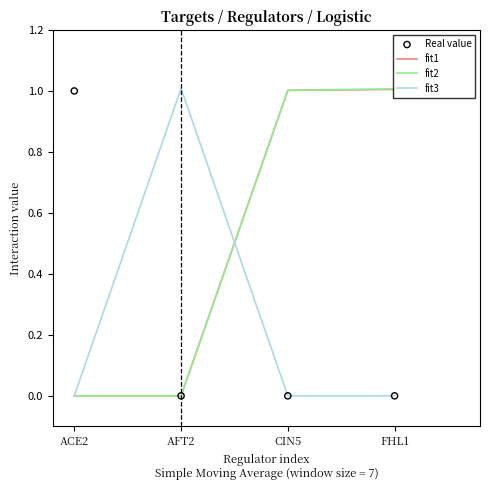

What are all the series names shown in the legend?

fit1, fit2, fit3, Real value